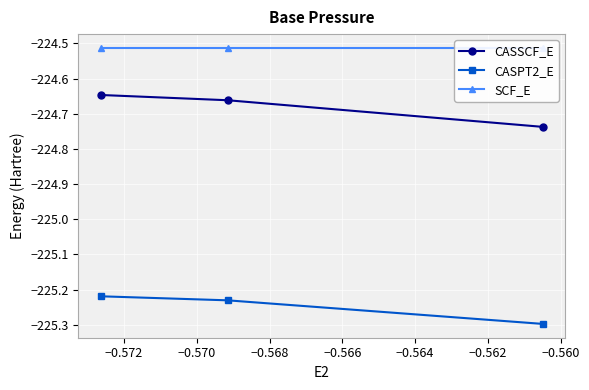

Which series has the largest total across all categories?

SCF_E